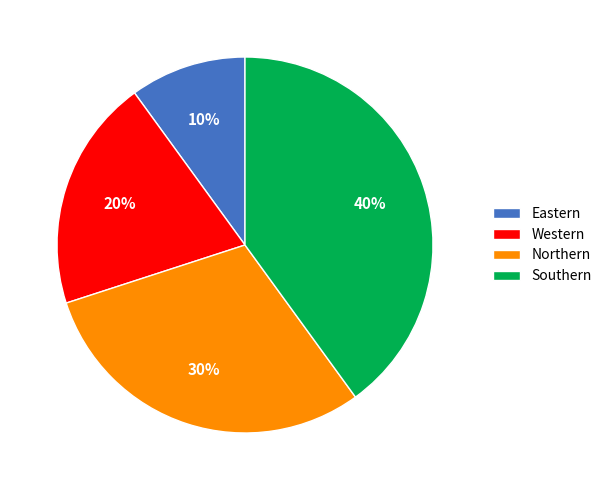

Combined, do Northern and Southern account for over 50%?

Yes